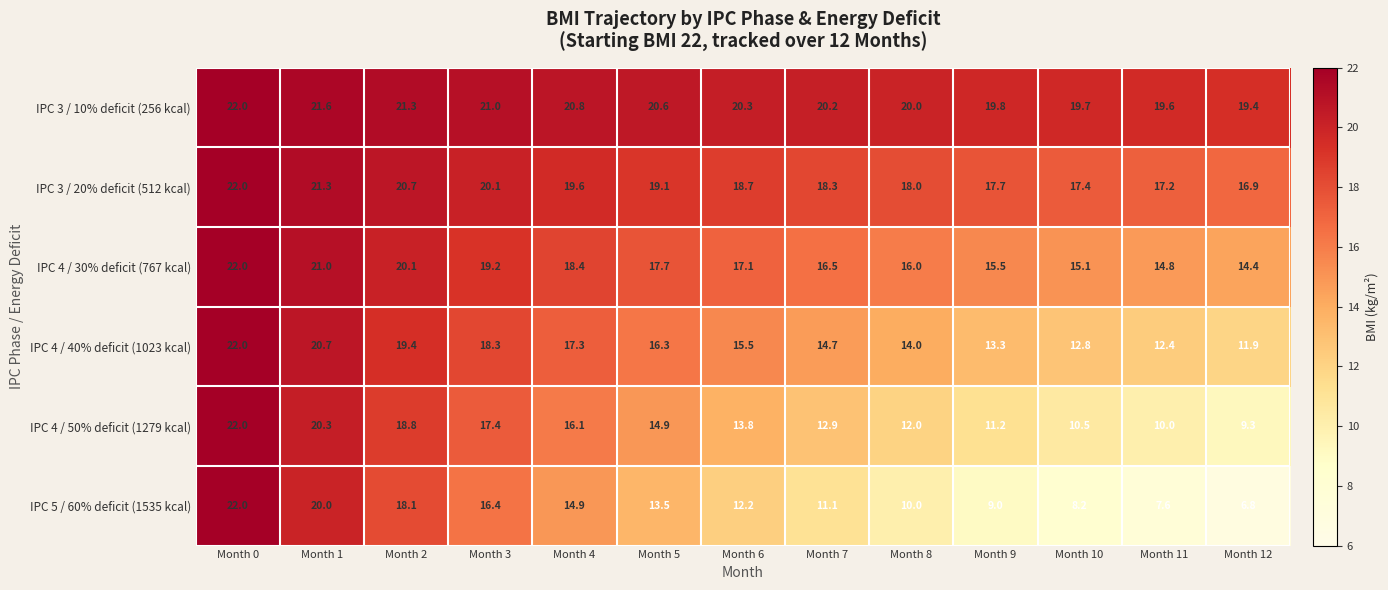

List the series in order of their overall mean, highest first.

IPC 3 / 10% deficit (256 kcal), IPC 3 / 20% deficit (512 kcal), IPC 4 / 30% deficit (767 kcal), IPC 4 / 40% deficit (1023 kcal), IPC 4 / 50% deficit (1279 kcal), IPC 5 / 60% deficit (1535 kcal)